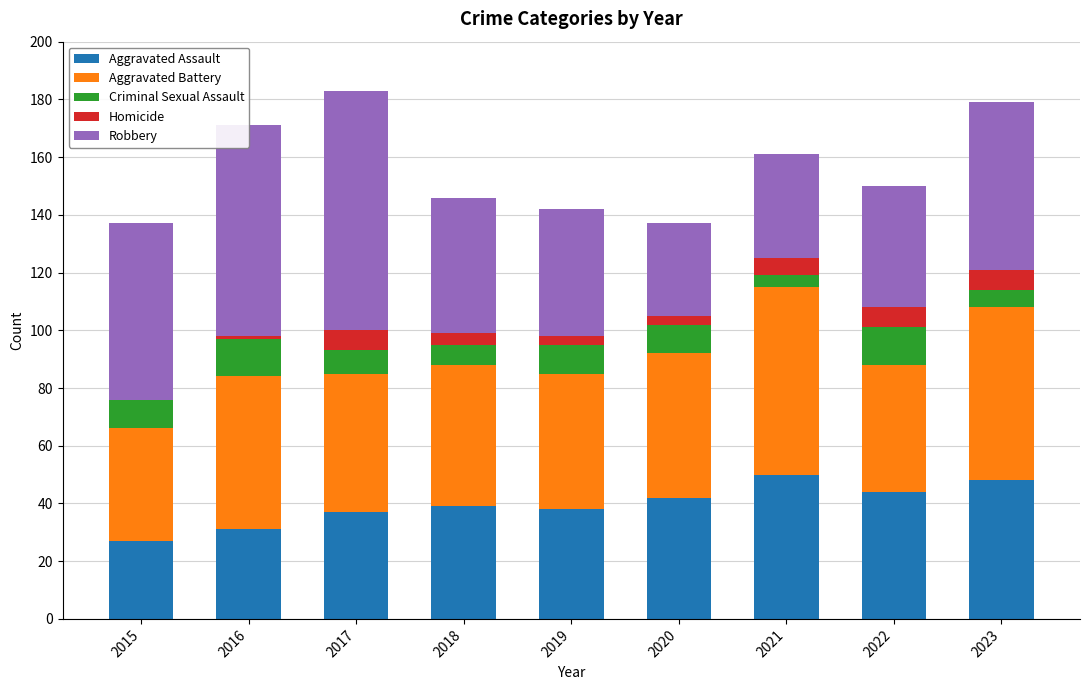

What is the sum of all Aggravated Assault values?

356